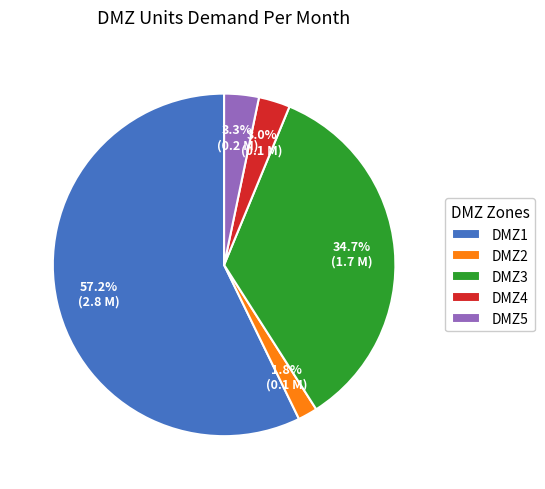

Is it true that DMZ3 is 35% of the pie?

True